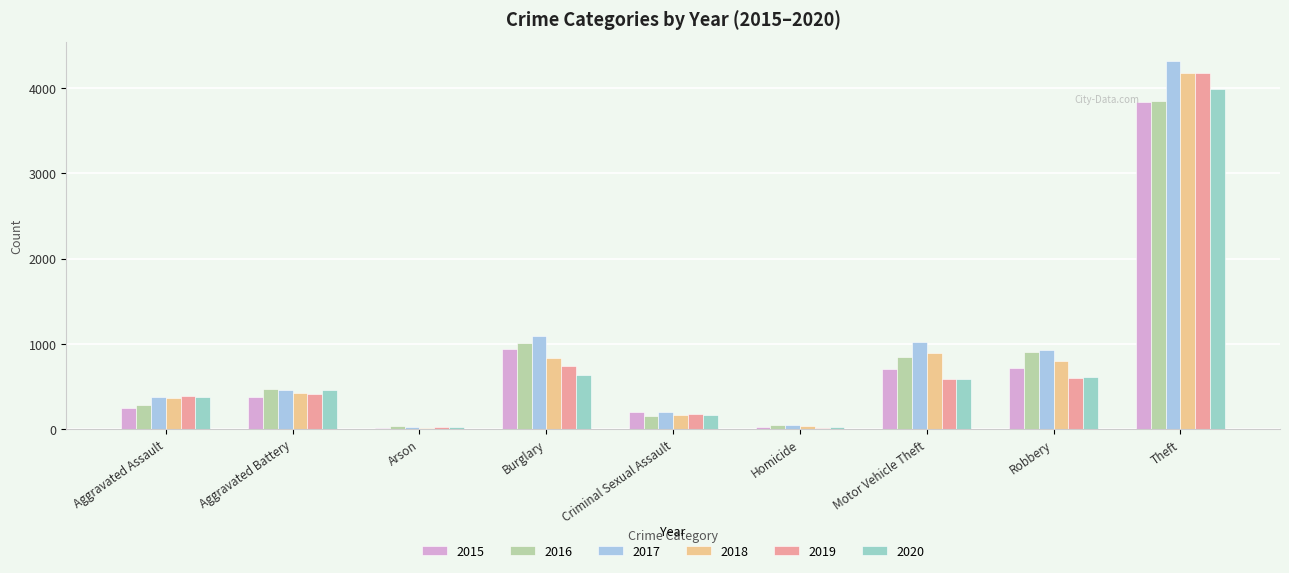

What is the total value across all series at Robbery?

4563